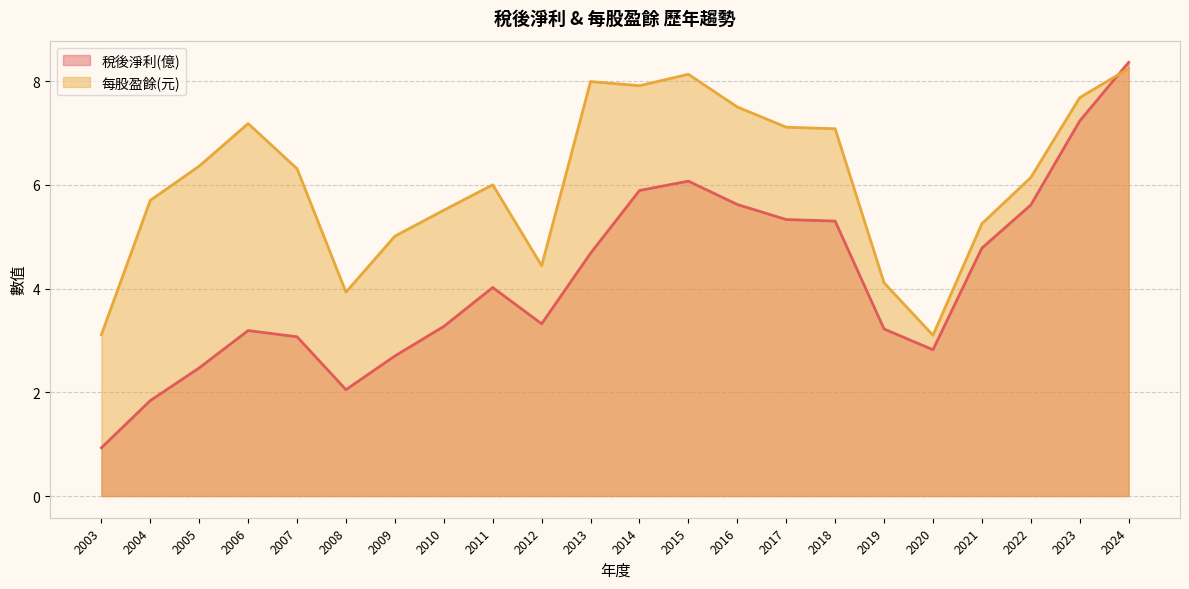

Where is the first local maximum for 稅後淨利?

2006